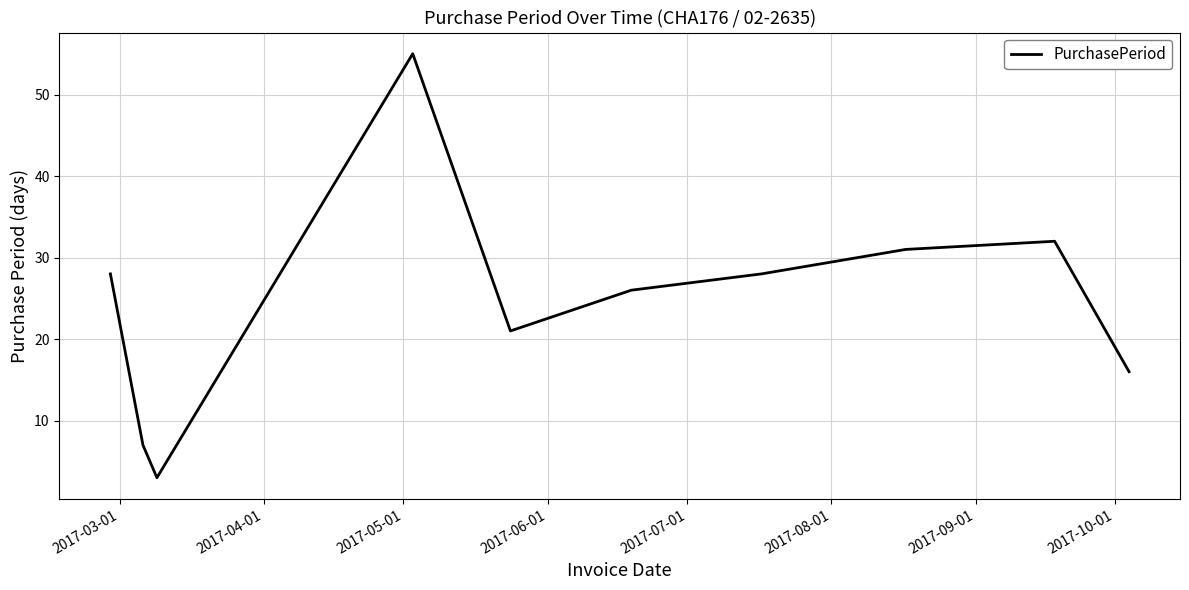

What is the difference between the maximum and minimum values?

52